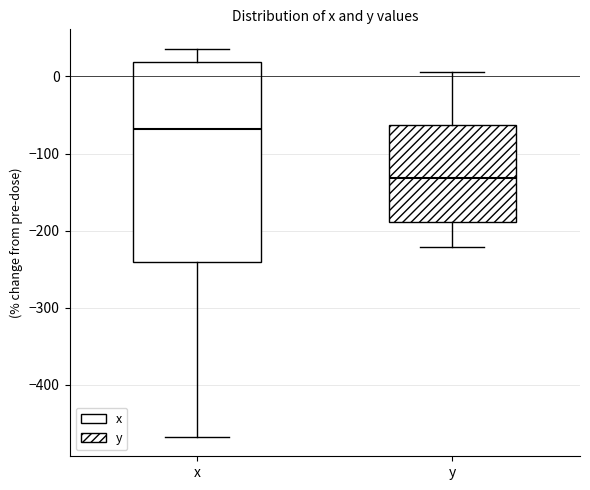

Where does the median line of the box for x sit on the y-axis? The values are not printed on the chart, so give them approximately, as read against the axis.

-70